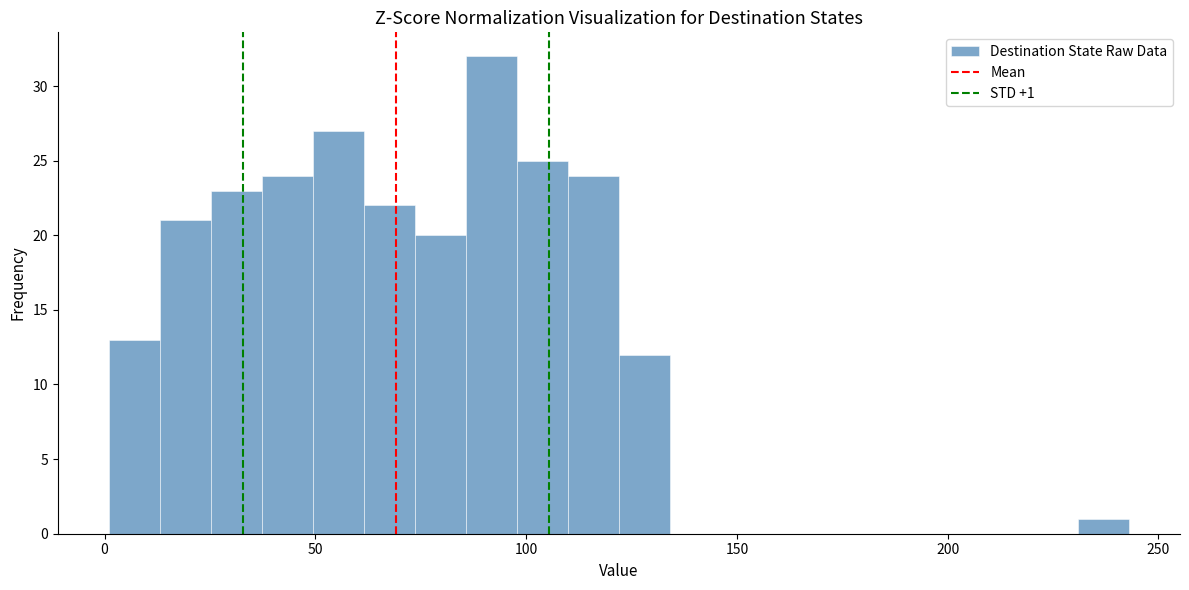

Read against the x-axis, roughly where is the centre of the tallest bar?

90